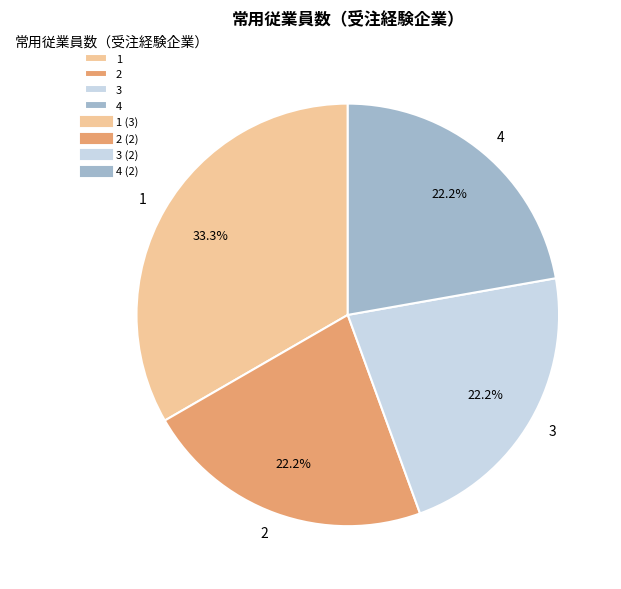

Count the number of slices in the pie.

4